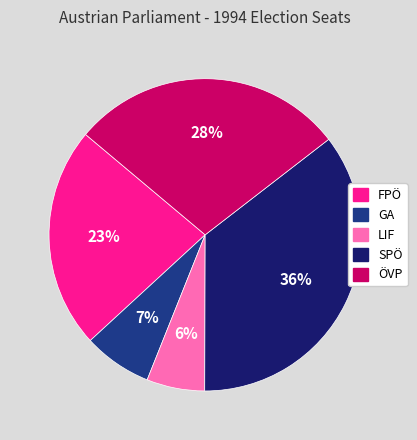

Is there a majority slice in this chart?

No